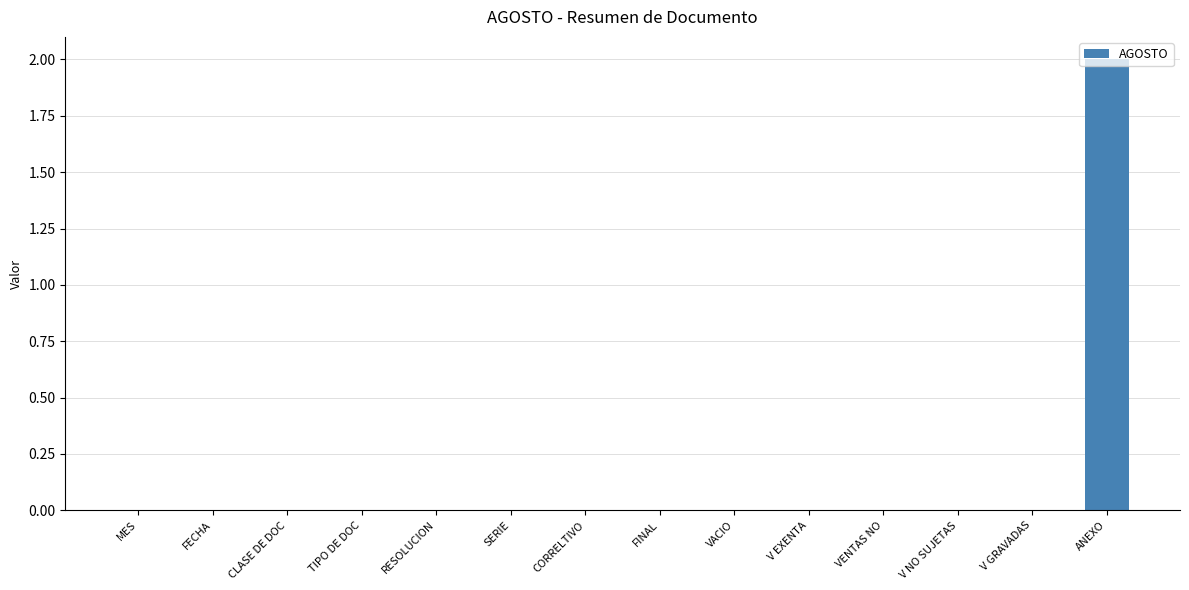

What is the greatest value displayed?

2